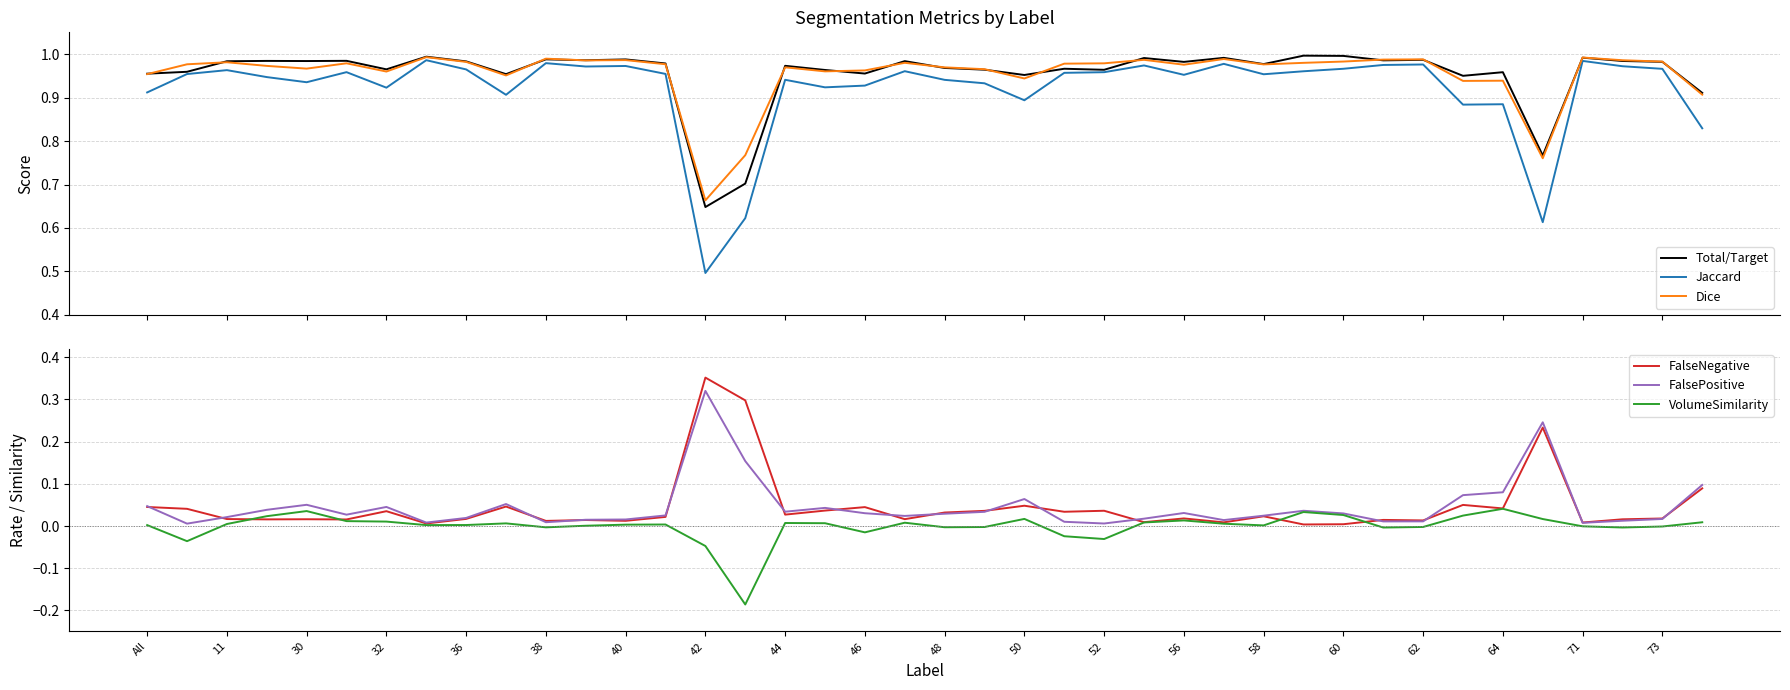

The VolumeSimilarity series shows 0.0 at All. True or false?

True